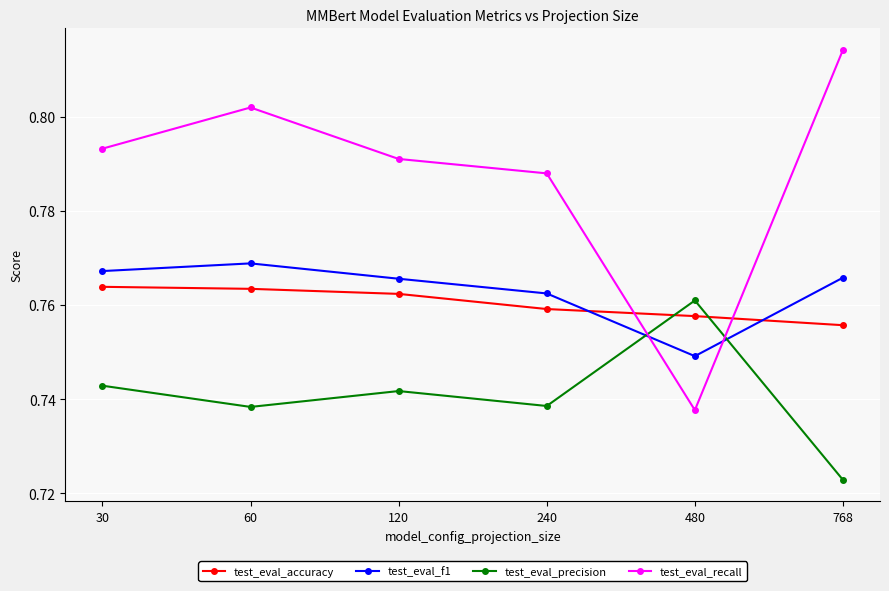

At which category is the sum across all series the highest?

60